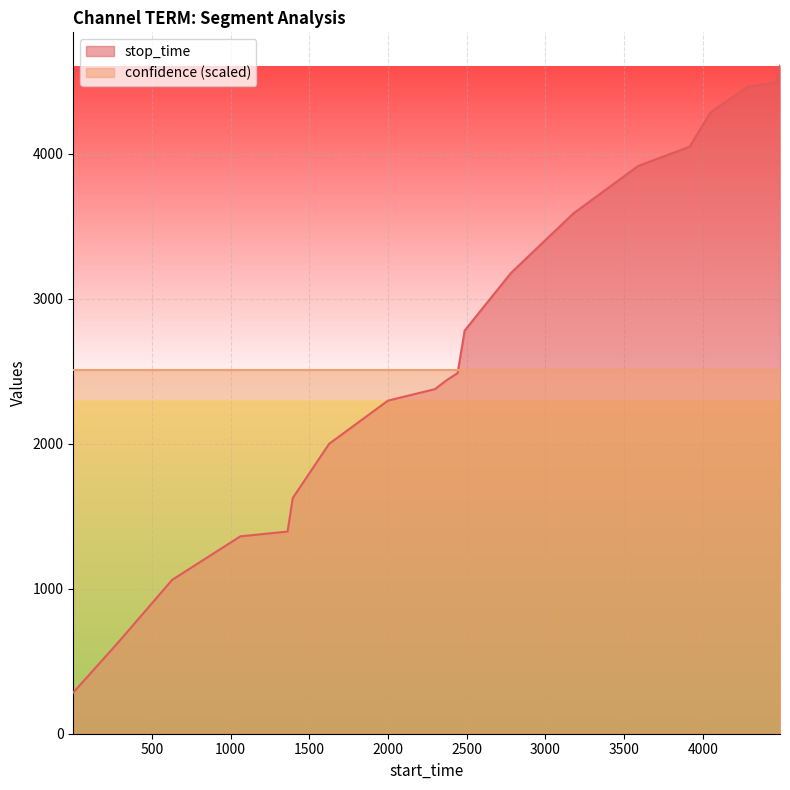

How many lines are shown in the chart?

2